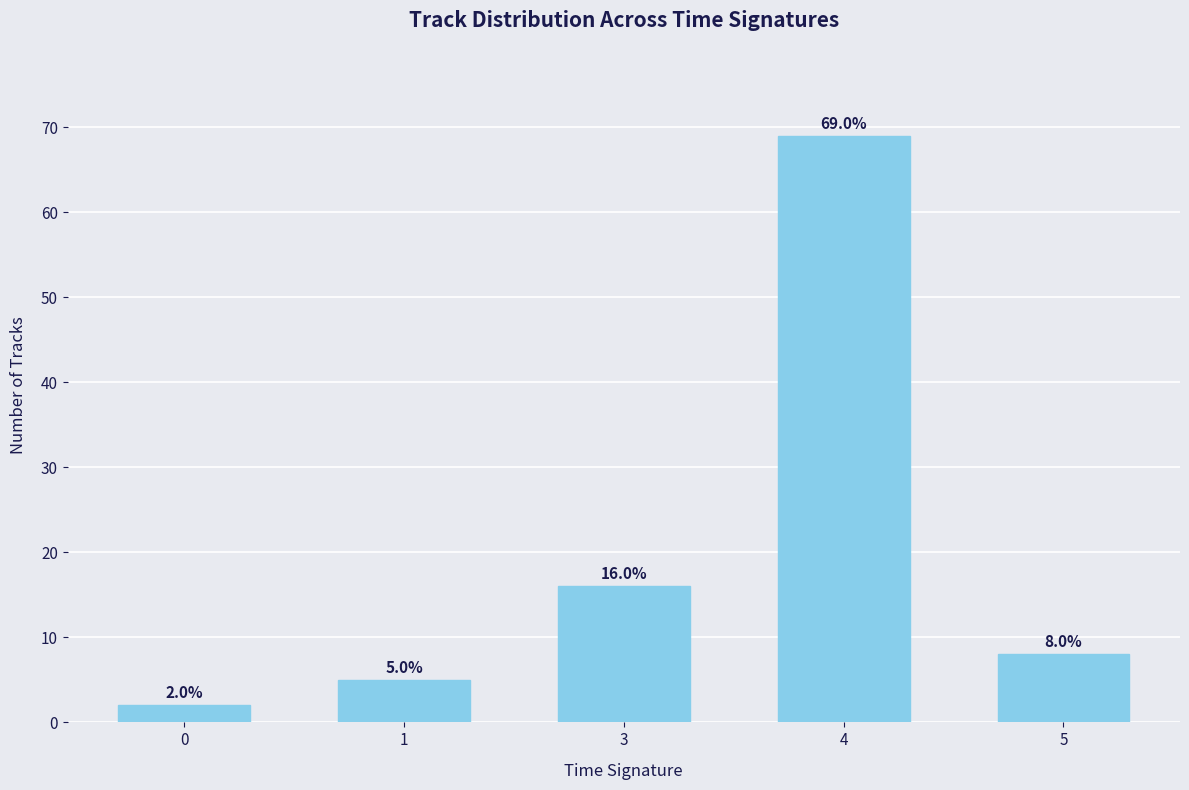

Is it true that the value at 4 is 14?

False